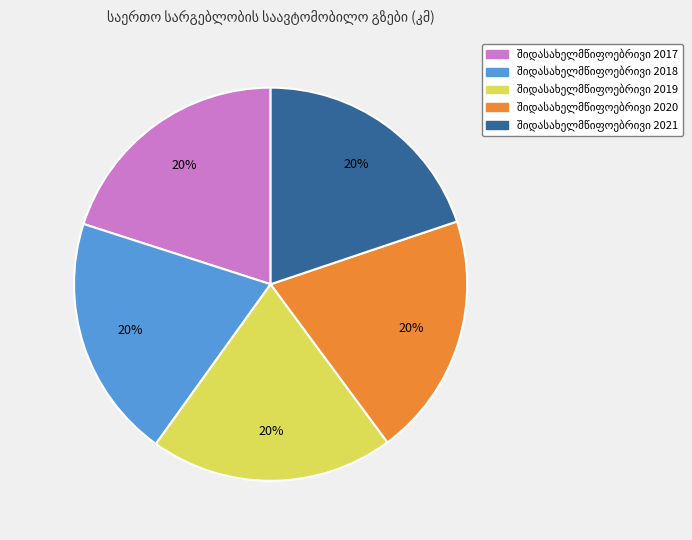

Does any single category account for the majority?

No